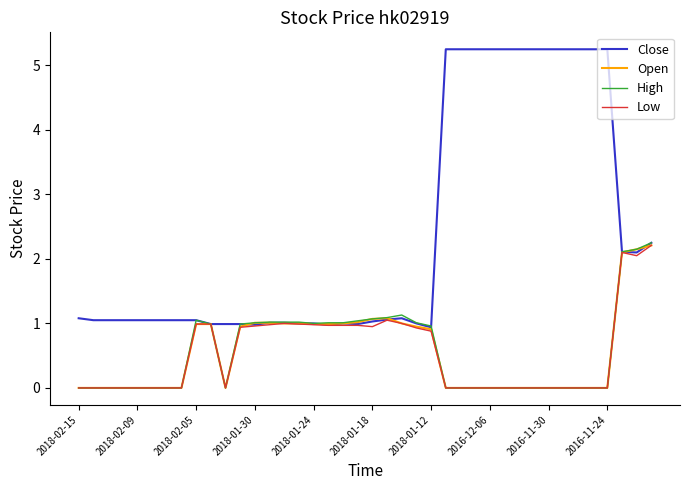

Which series has the widest spread of values?

Close